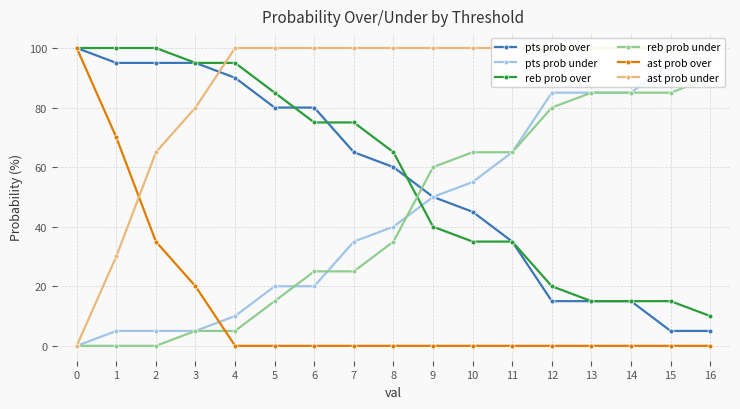

Where do ast prob under and pts prob over first cross each other?

3 and 4